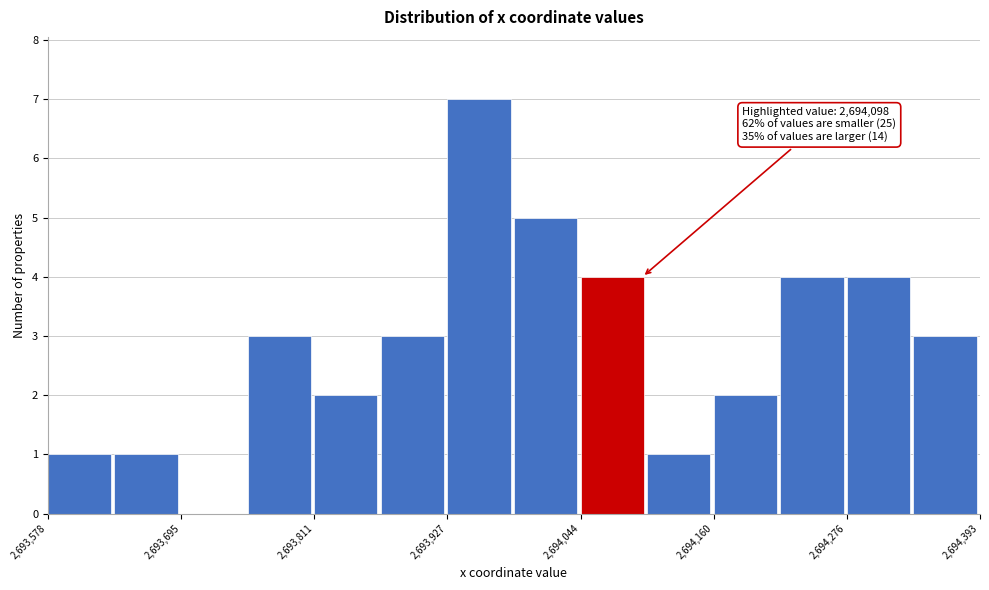

Read against the x-axis, roughly where is the centre of the tallest bar?

2693960